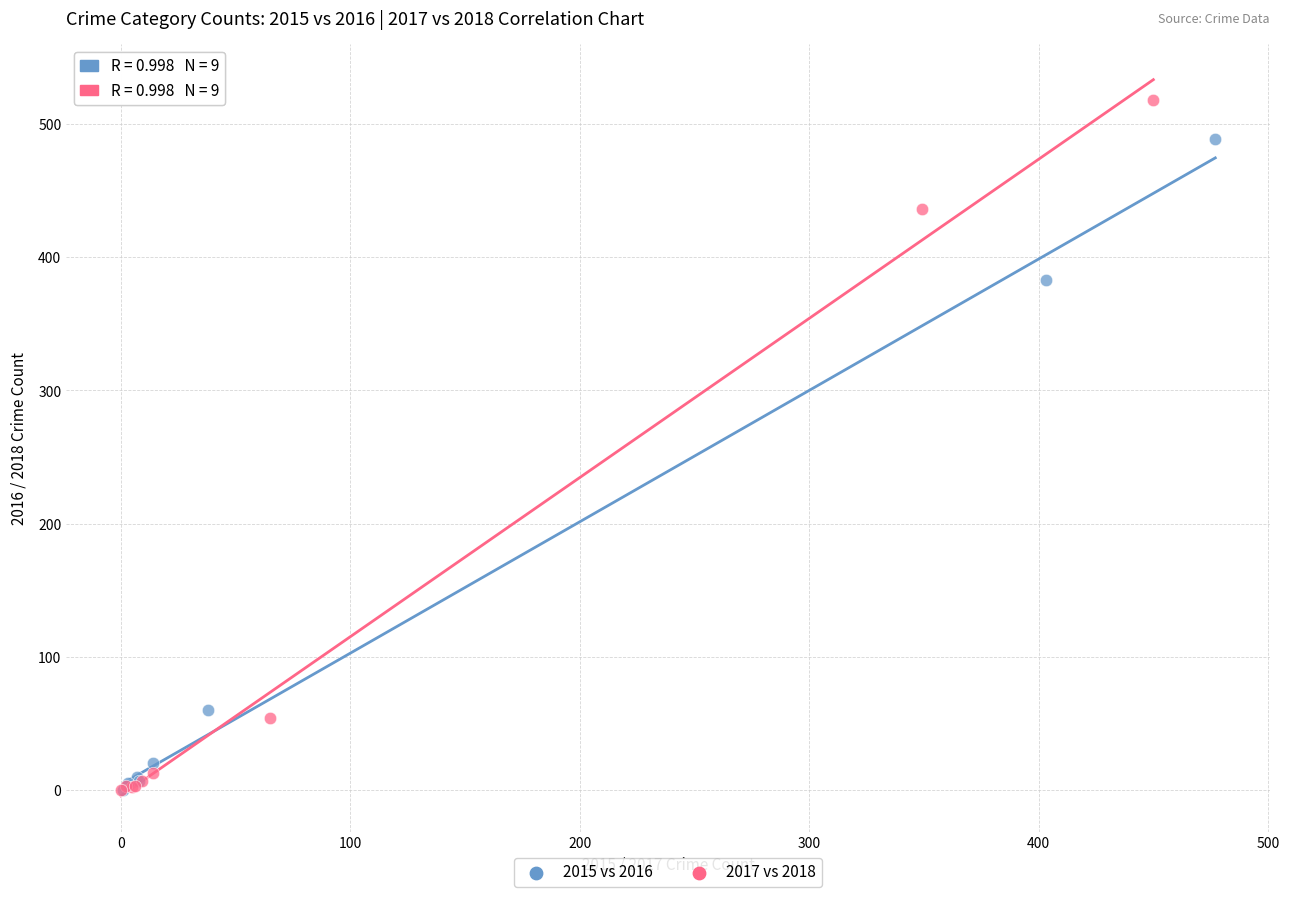

Which series has the widest spread of Y values?

2017 vs 2018